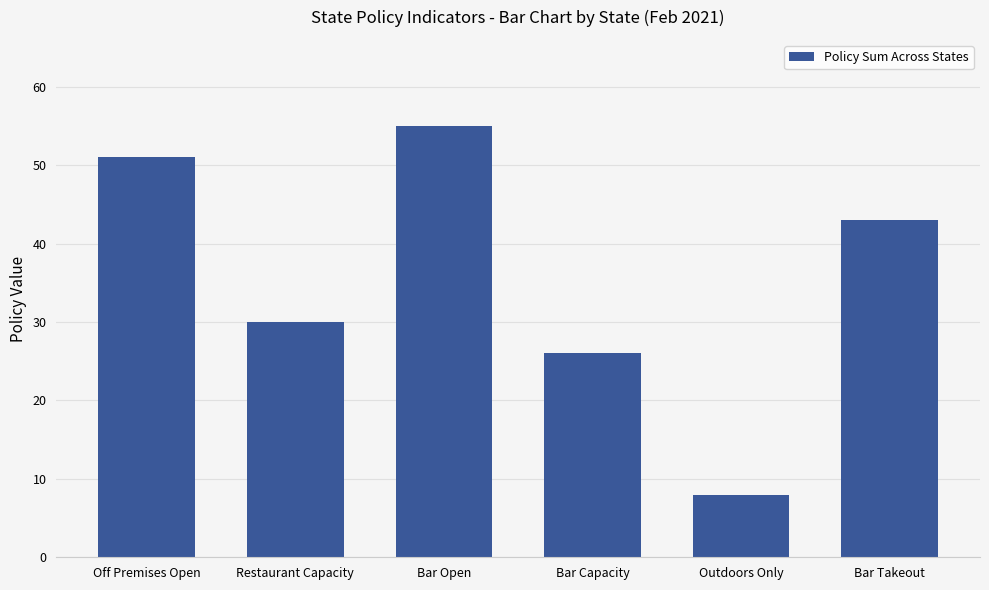

Rank the categories by value from lowest to highest.

Outdoors Only, Bar Capacity, Restaurant Capacity, Bar Takeout, Off Premises Open, Bar Open